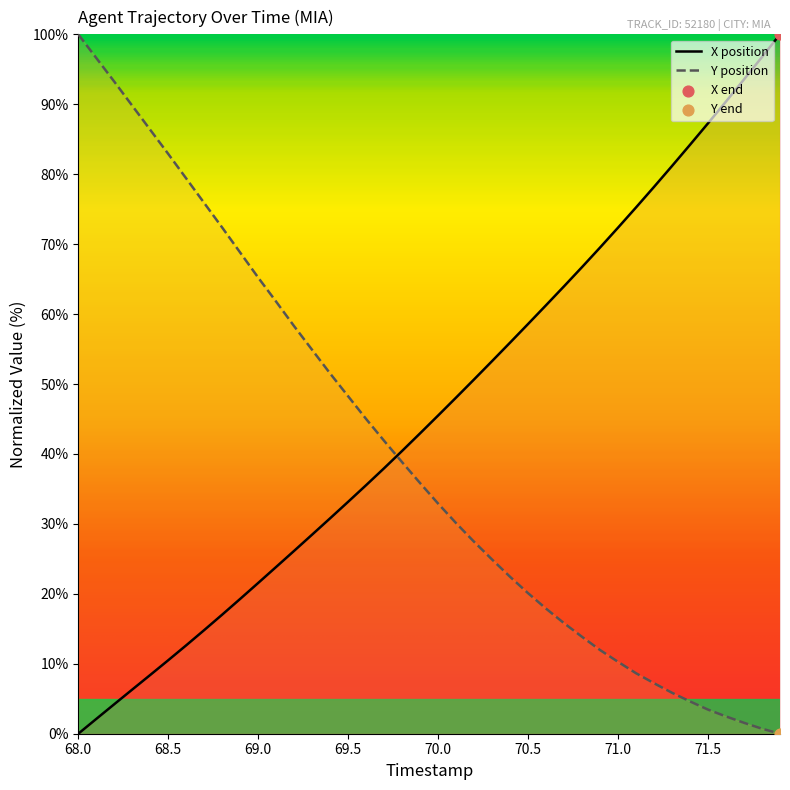

Which series reaches the minimum Y coordinate?

X